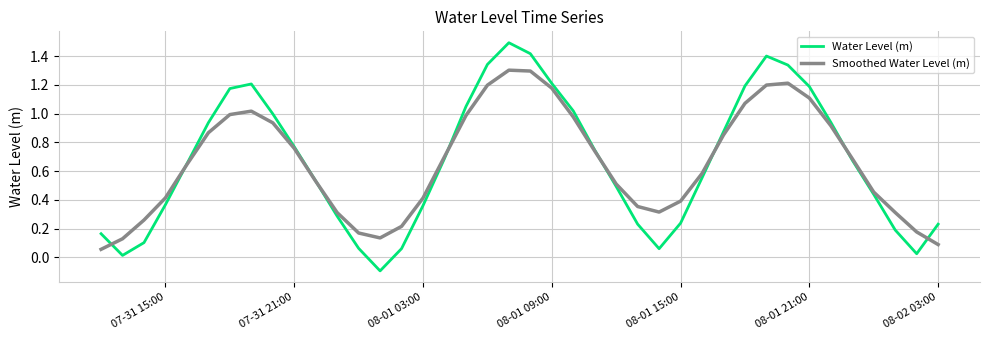

Which series has the widest spread of values?

Water Level (m)